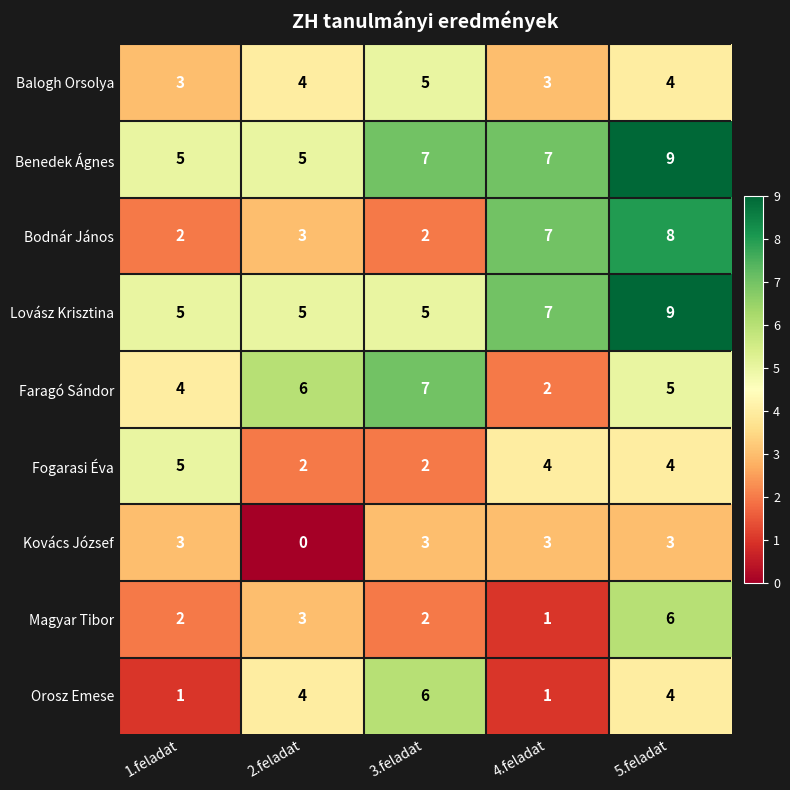

True or false: Bodnár János has a value of 2 at 4.feladat.

False